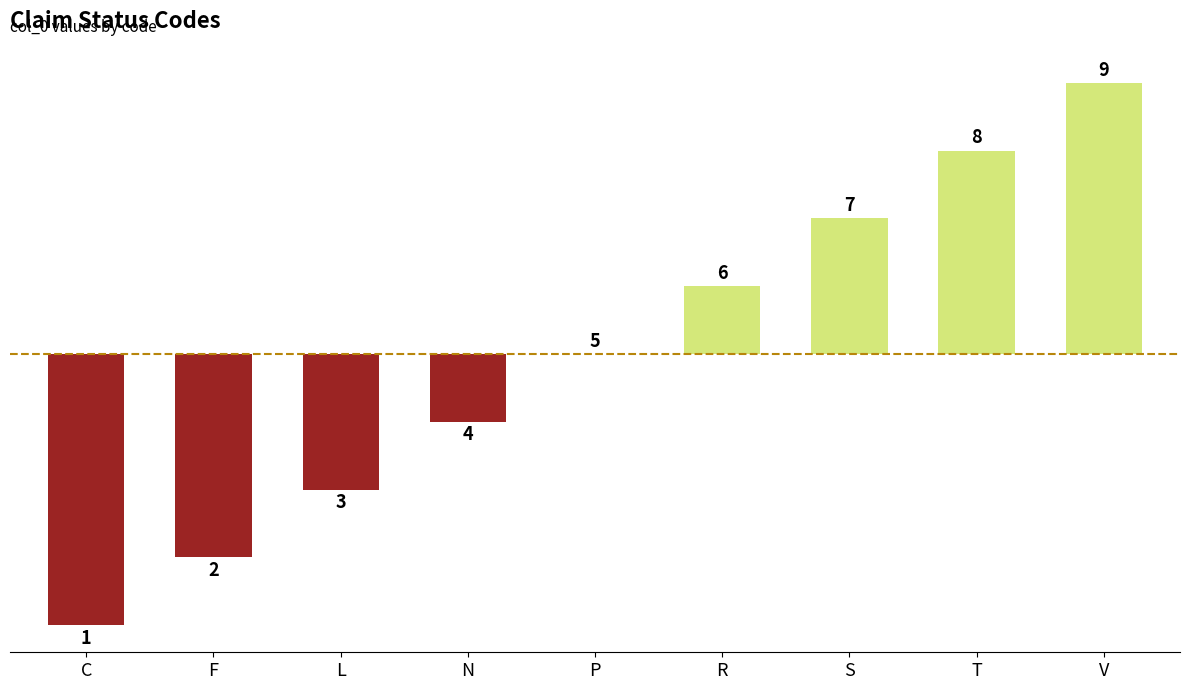

The chart shows a value of 0 at P. True or false?

True